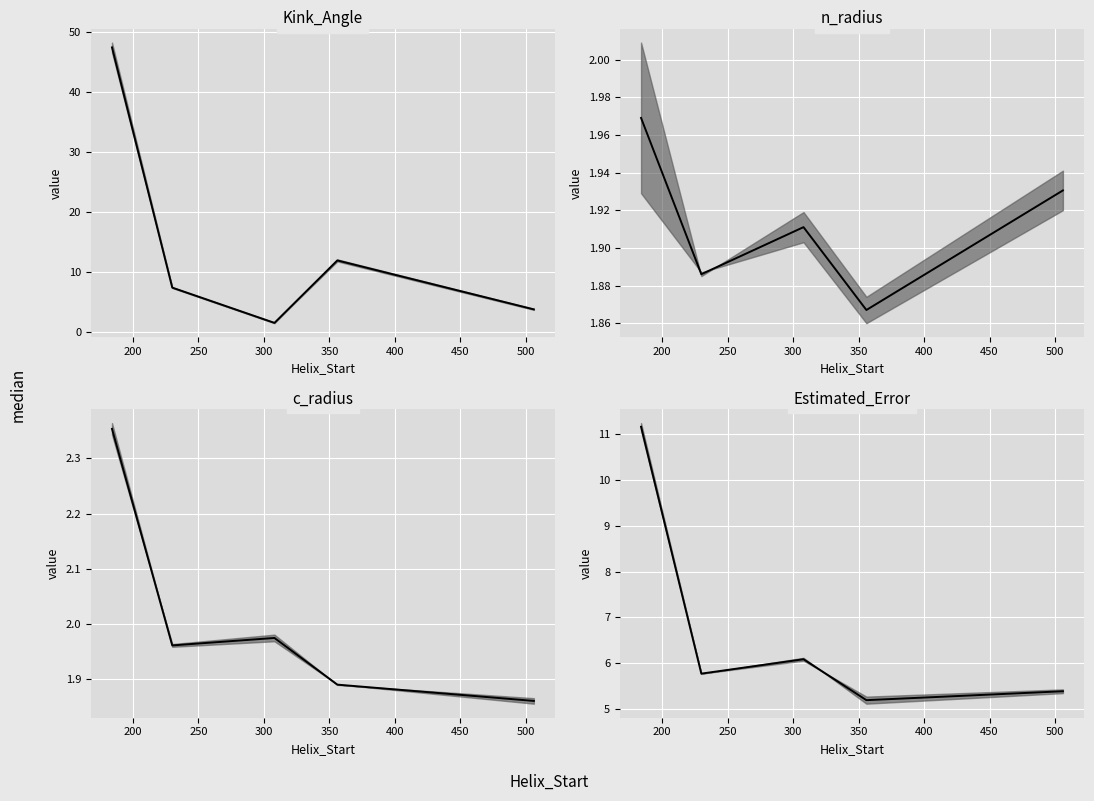

How many lines are shown in the chart?

1